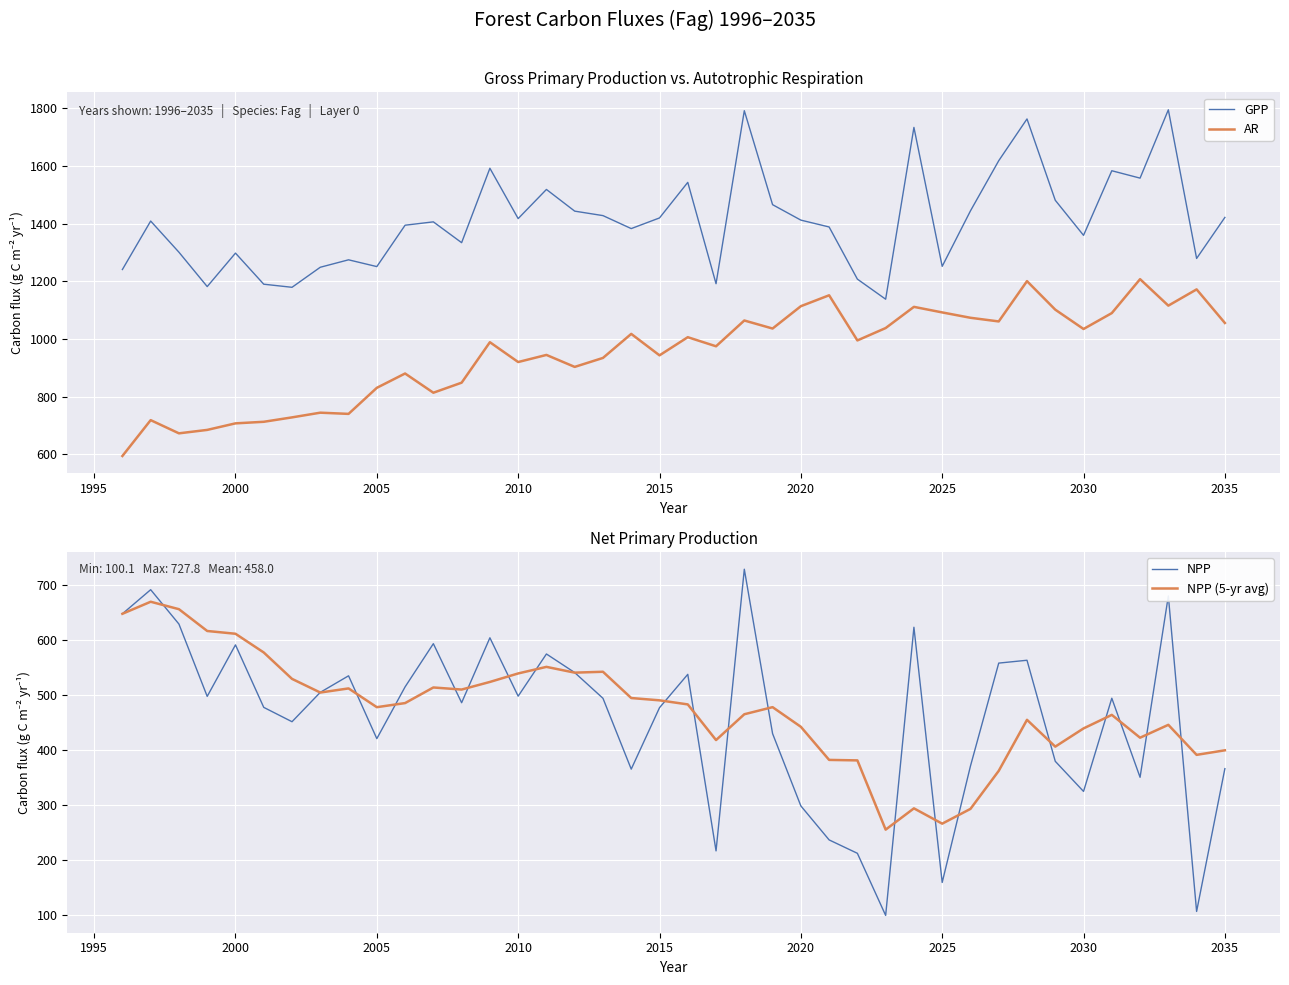

True or false: GPP and NPP (5-yr avg) intersect in this chart.

False